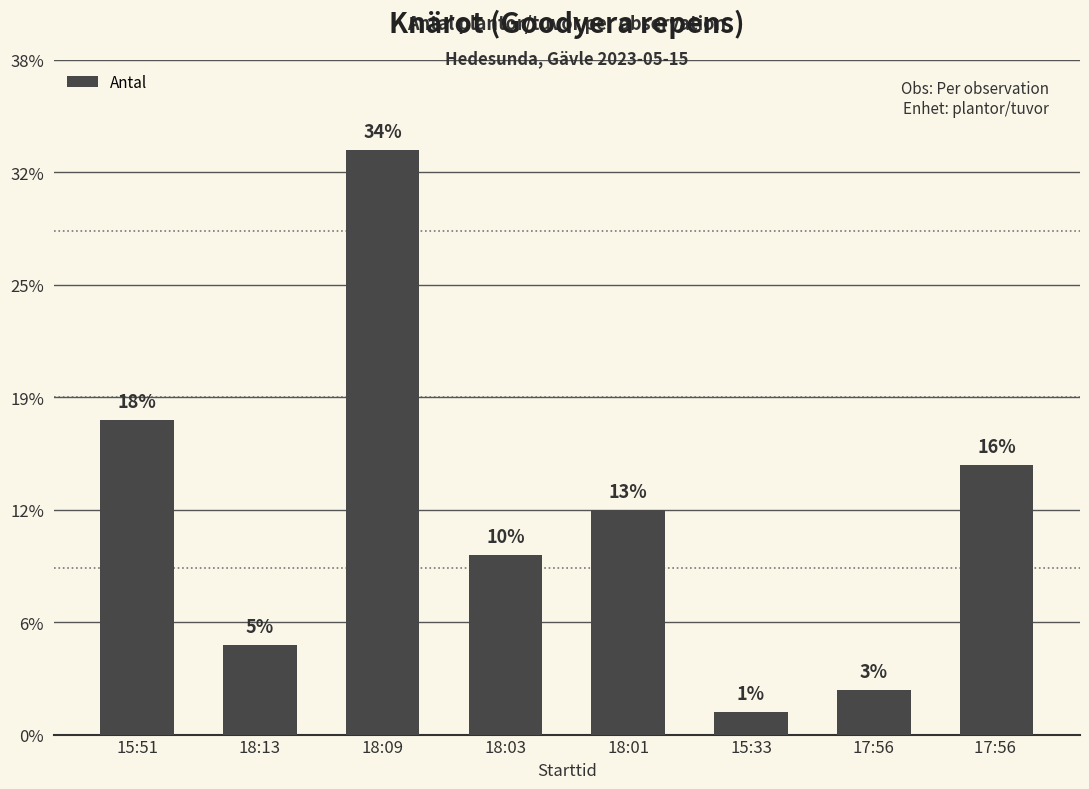

Are the bars grouped side by side (vs. stacked)?

No